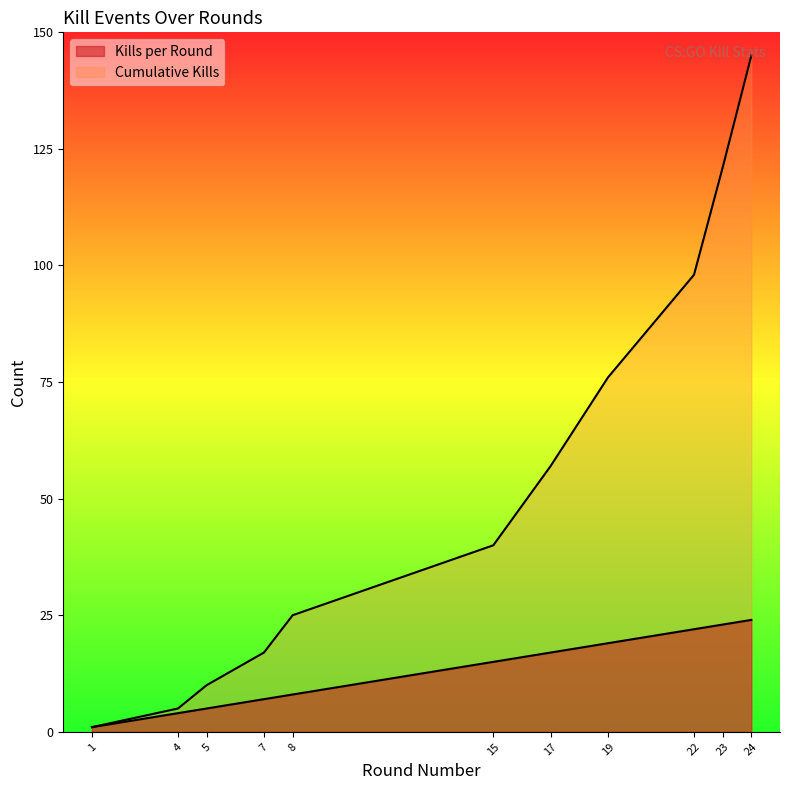

Which series has the largest total across all categories?

Cumulative Kills